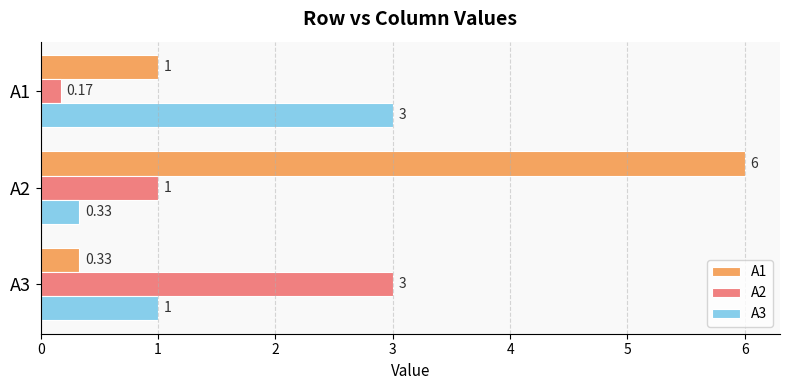

At which category is the sum across all series the highest?

A2